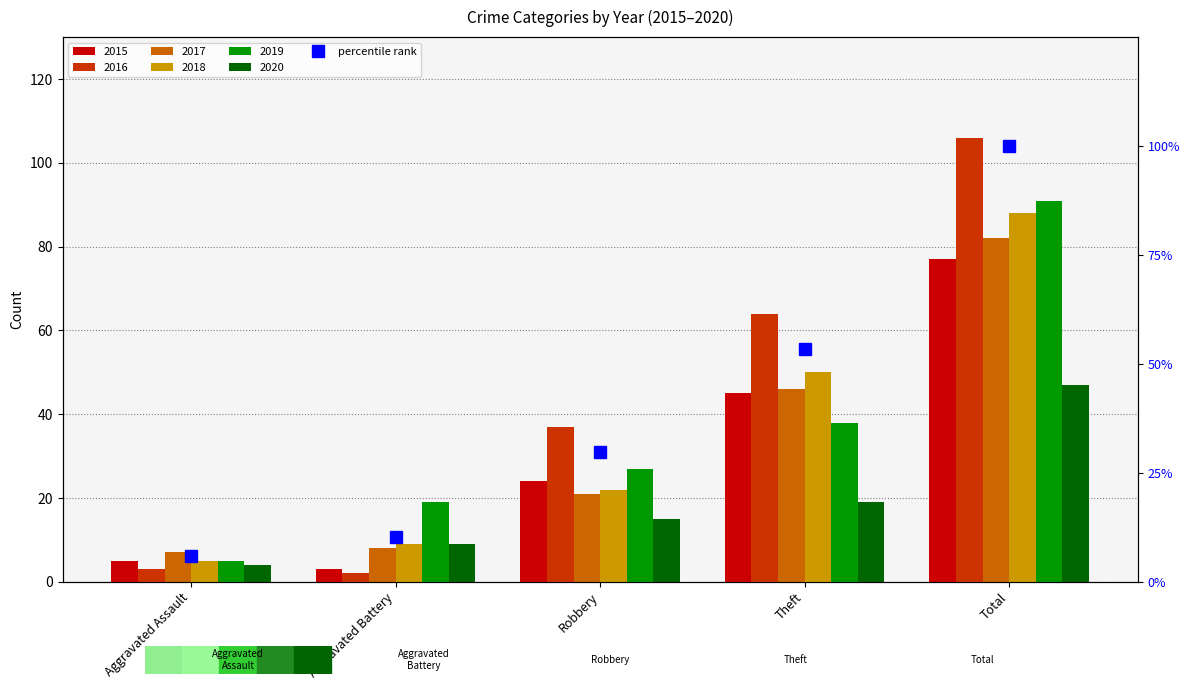

What is the ratio of the value at Aggravated Assault to the value at Total?

0.1